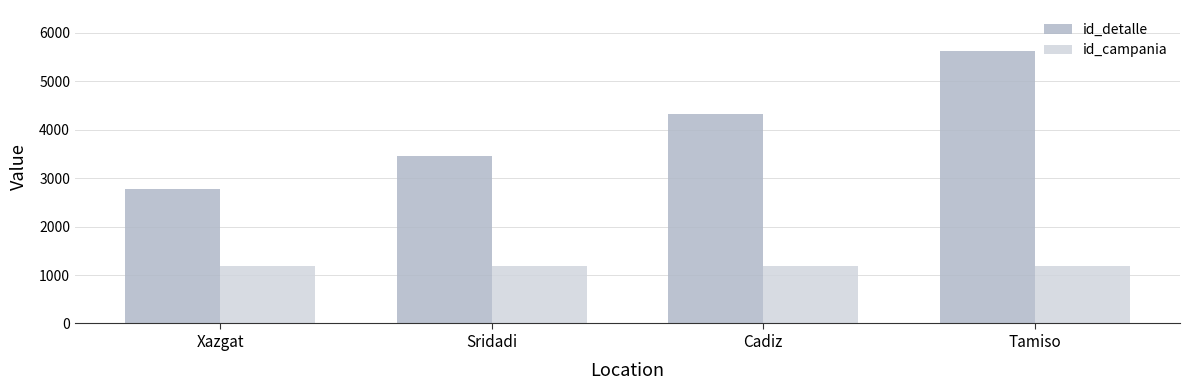

Rank the categories by id_detalle value from highest to lowest.

Tamiso, Cadiz, Sridadi, Xazgat